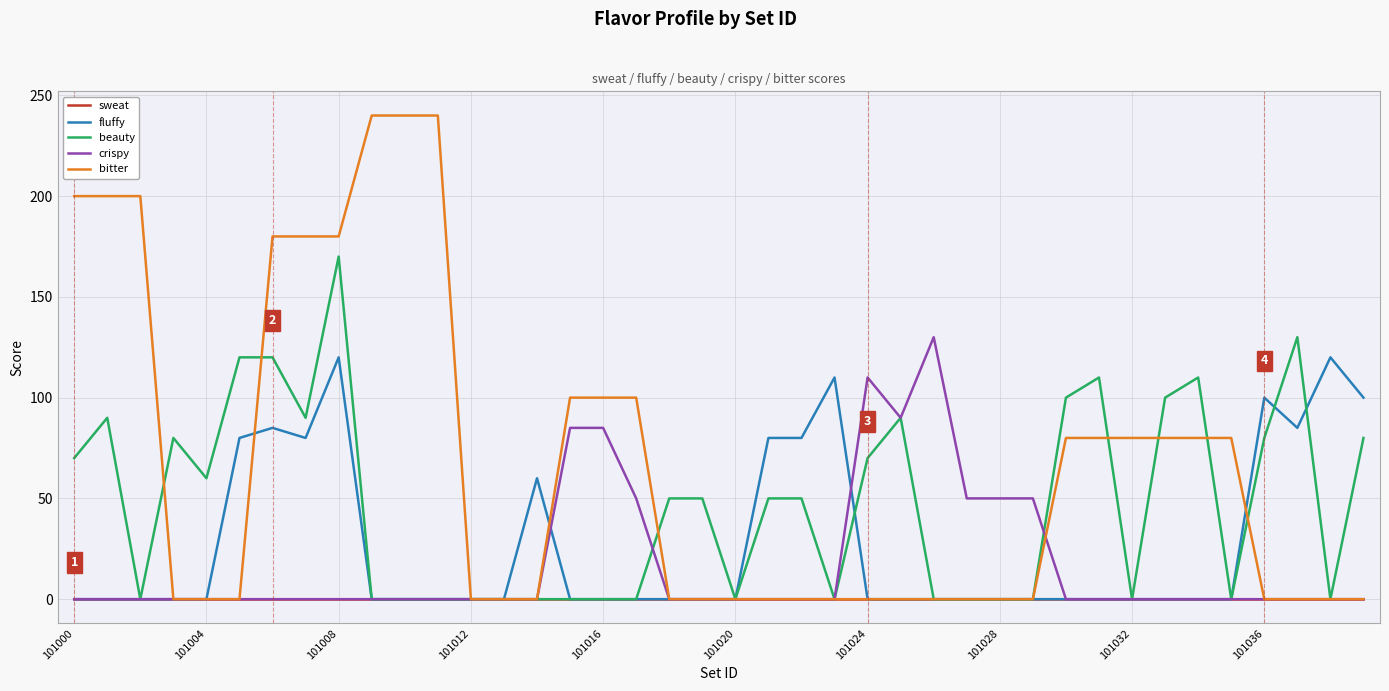

List the series in order of their overall mean, highest first.

bitter, beauty, fluffy, crispy, sweat